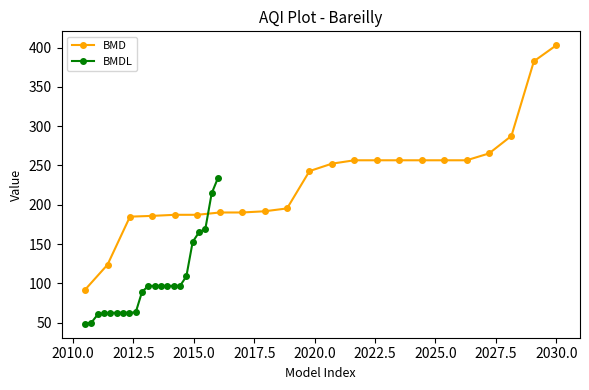

True or false: BMDL has more than 1 points higher than both neighbors.

False